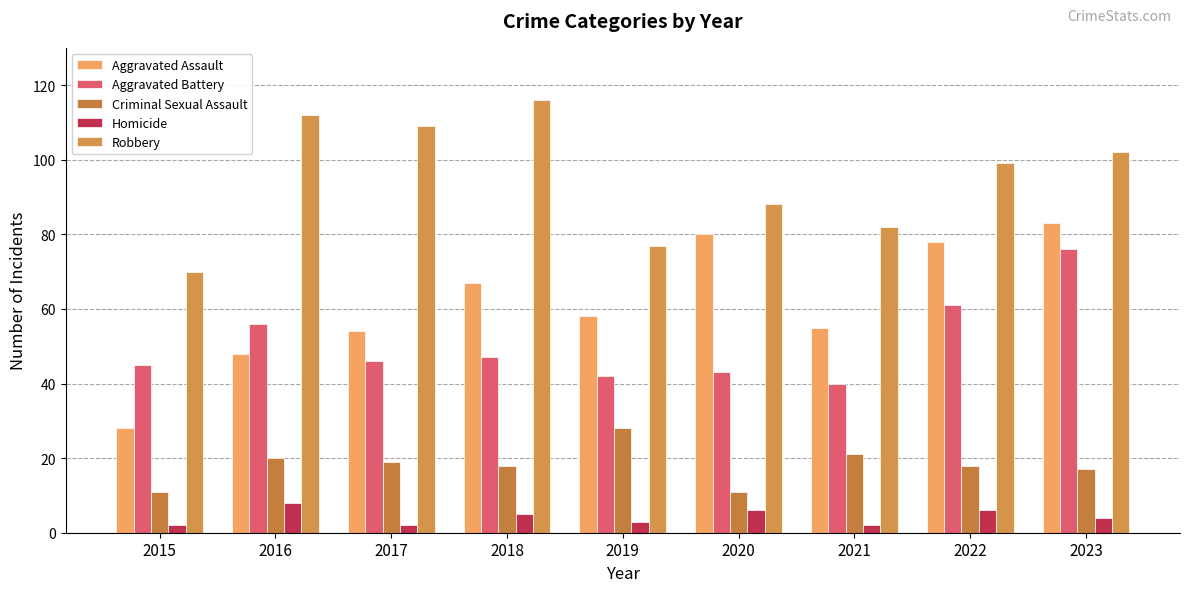

How many groups of bars are there?

9